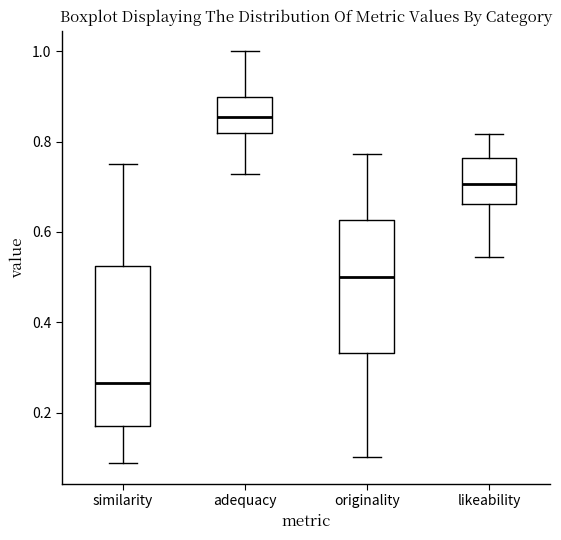

Comparing the boxes themselves (not the whiskers), which one is the tallest?

similarity